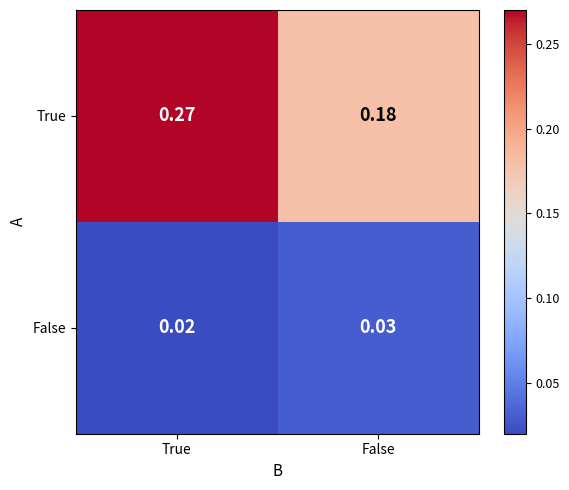

Rank the series by their maximum value, from highest to lowest.

True, False